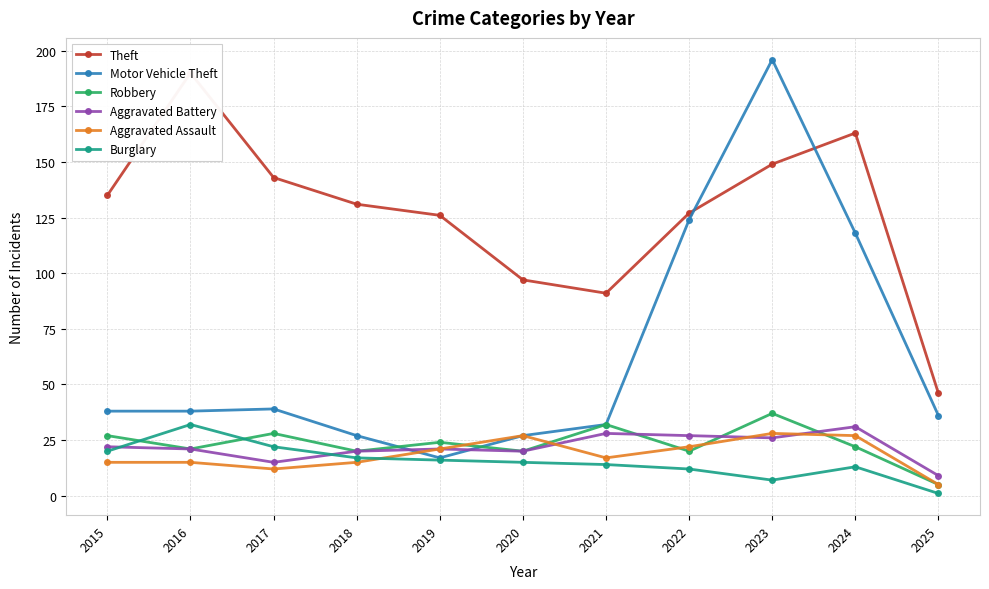

What is the total value across all series at 2019?

225